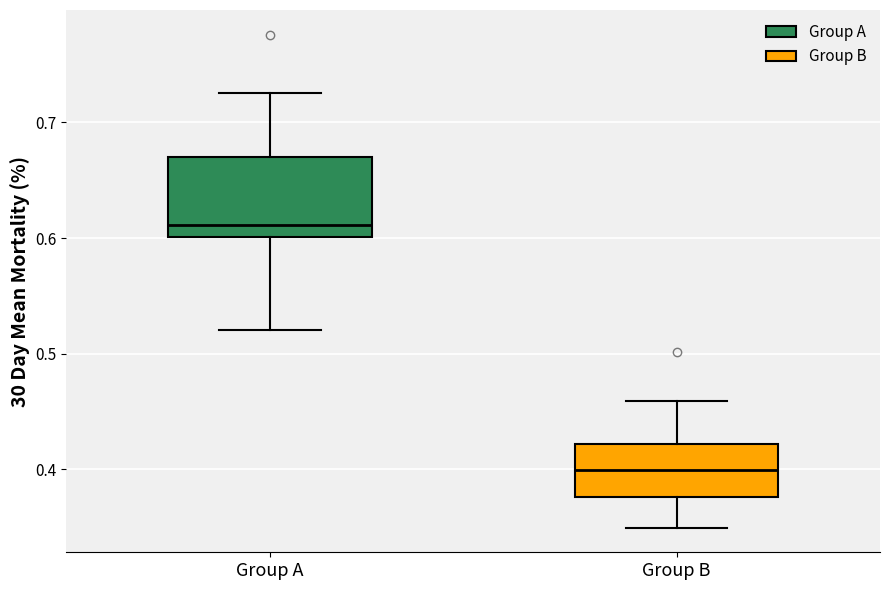

Comparing the boxes themselves (not the whiskers), which one is the tallest?

Group A